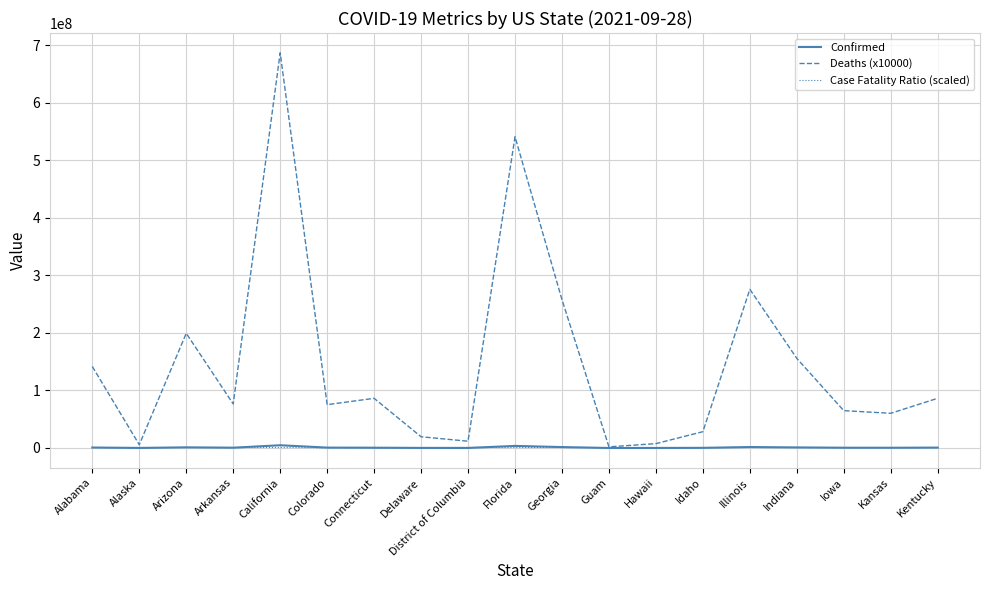

True or false: Confirmed has more than 2 points higher than both neighbors.

True